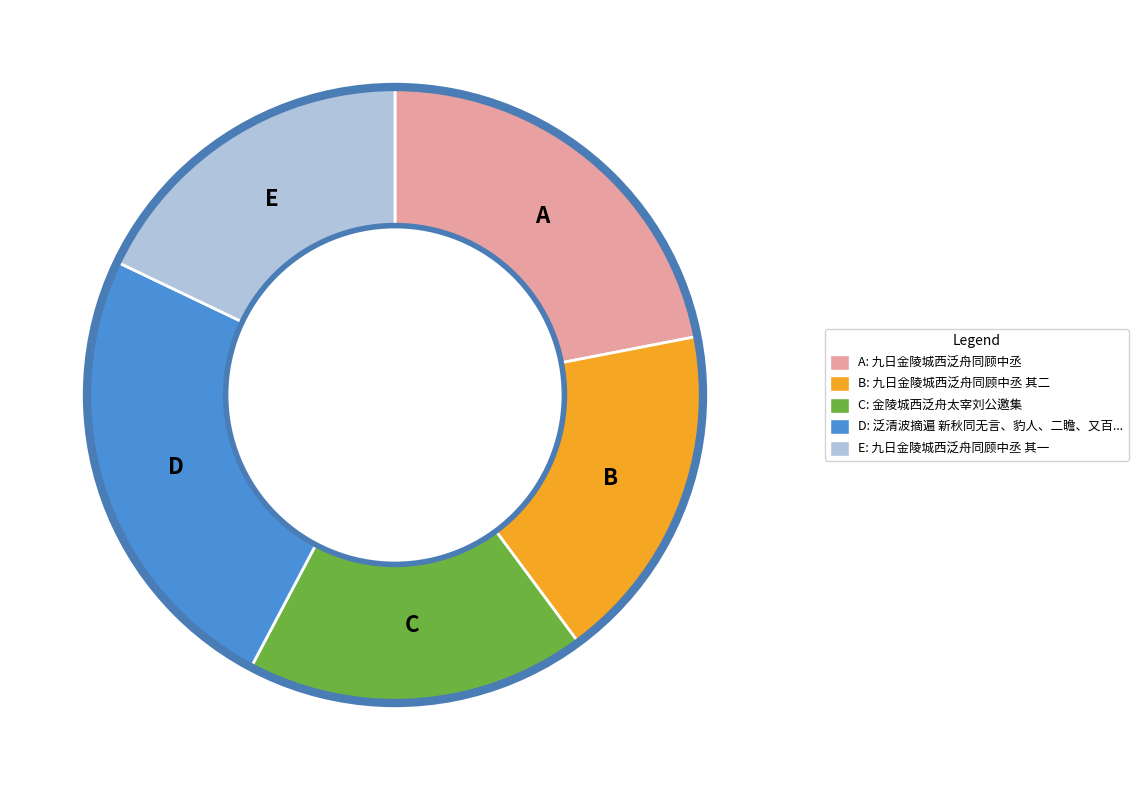

Does any single category account for the majority?

No